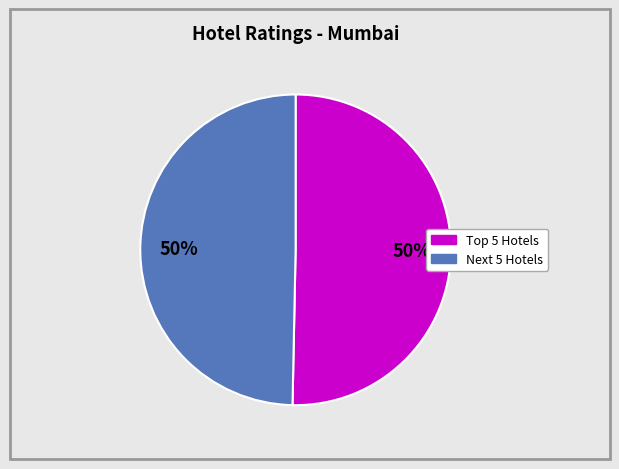

To the nearest percent, what is the average slice percentage?

50%